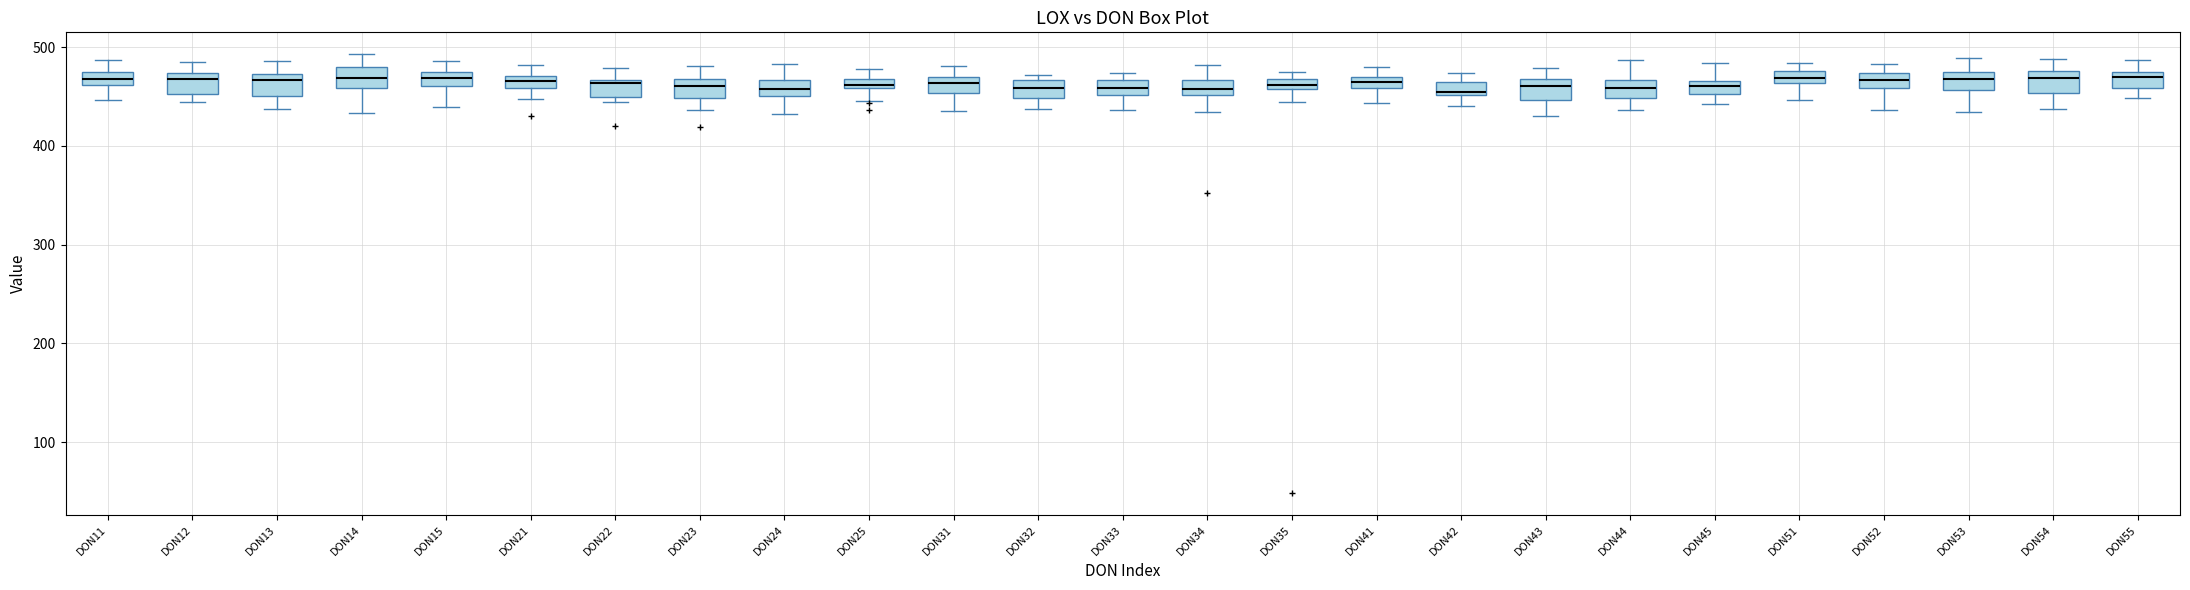

Where is the lower edge of the box for DON21 on the y-axis? The values are not printed on the chart, so give them approximately, as read against the axis.

460